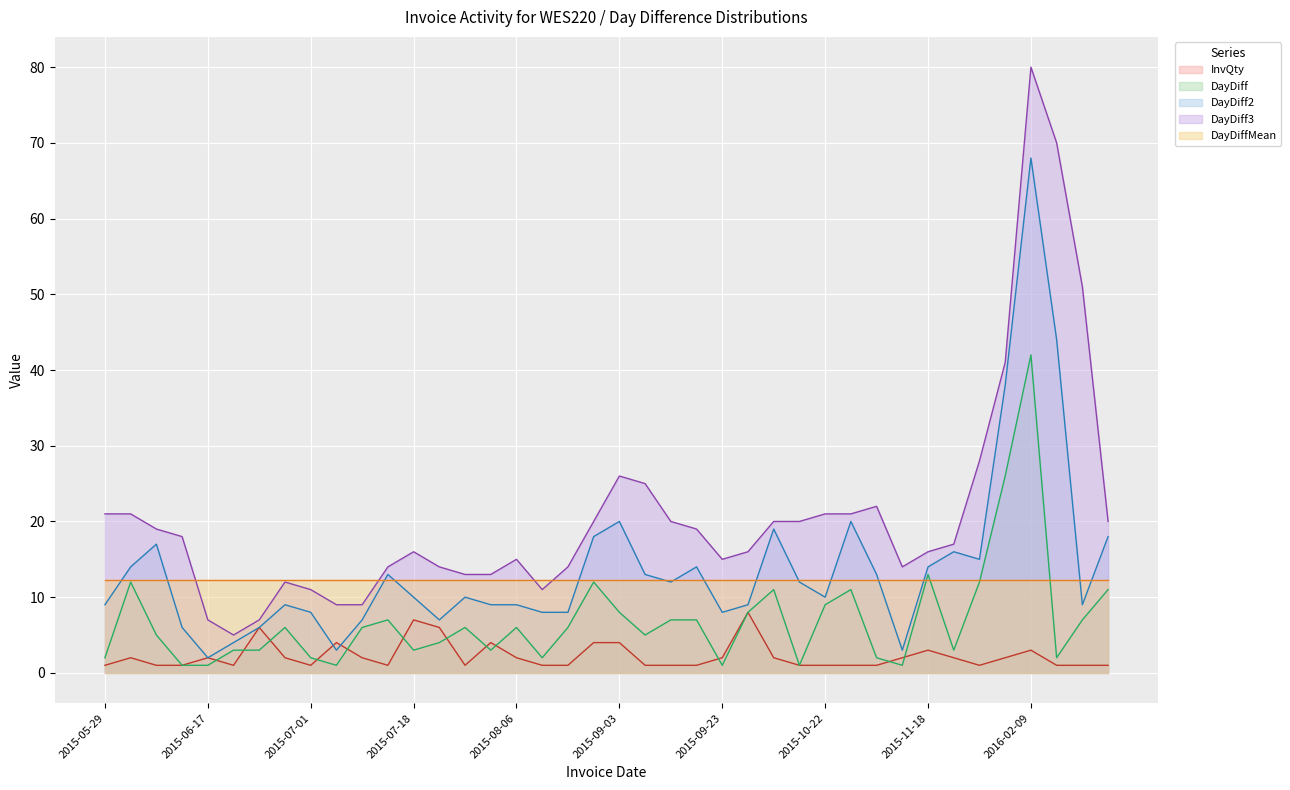

At how many categories does at least one series exceed 2?

40